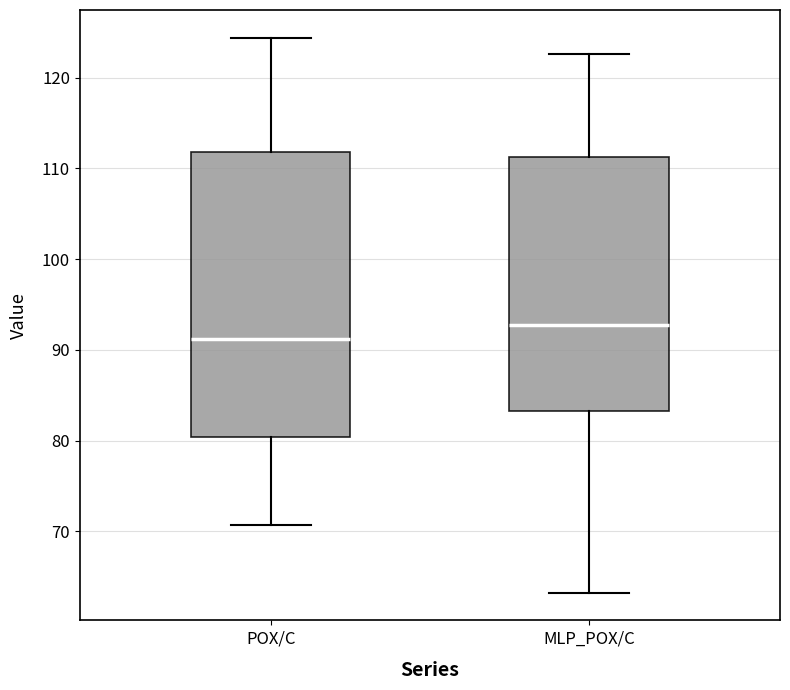

Which box's median line is the lowest?

POX/C